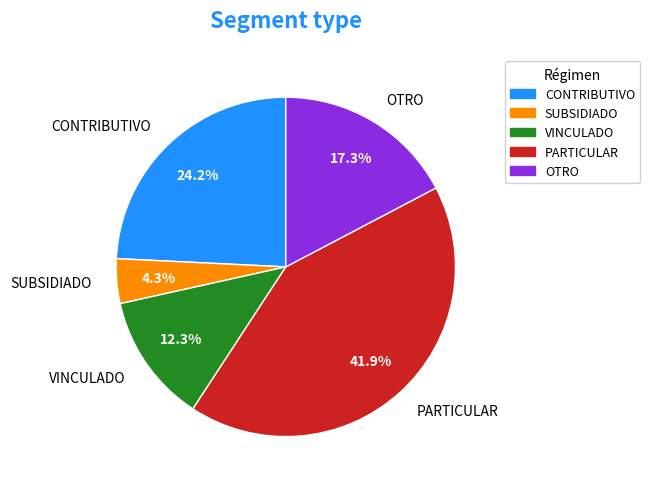

Which category has the biggest portion of the pie?

PARTICULAR